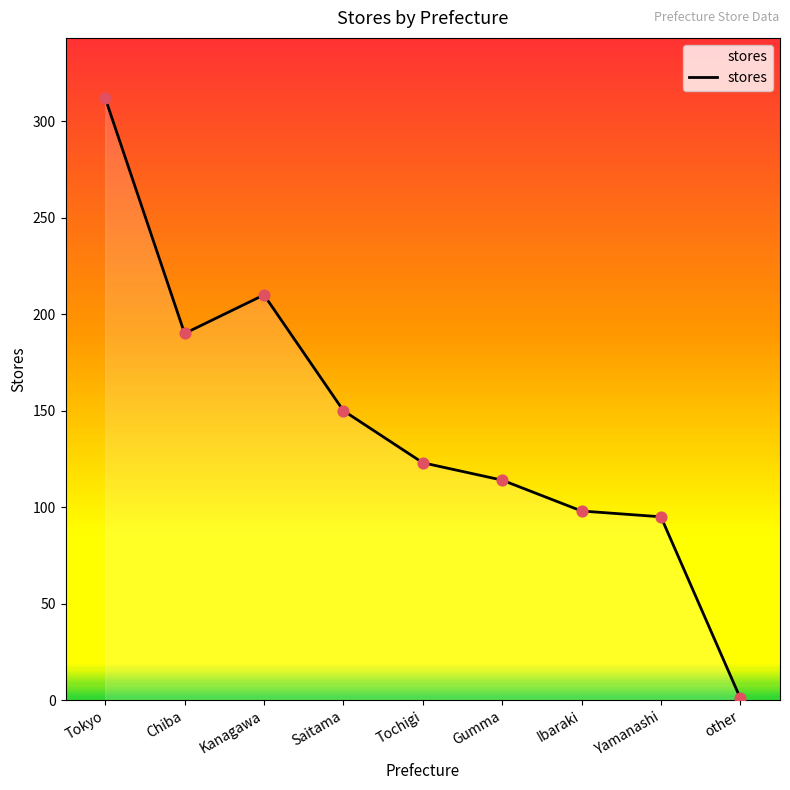

Approximately how many times larger is the value at Gumma compared to Chiba?

0.6